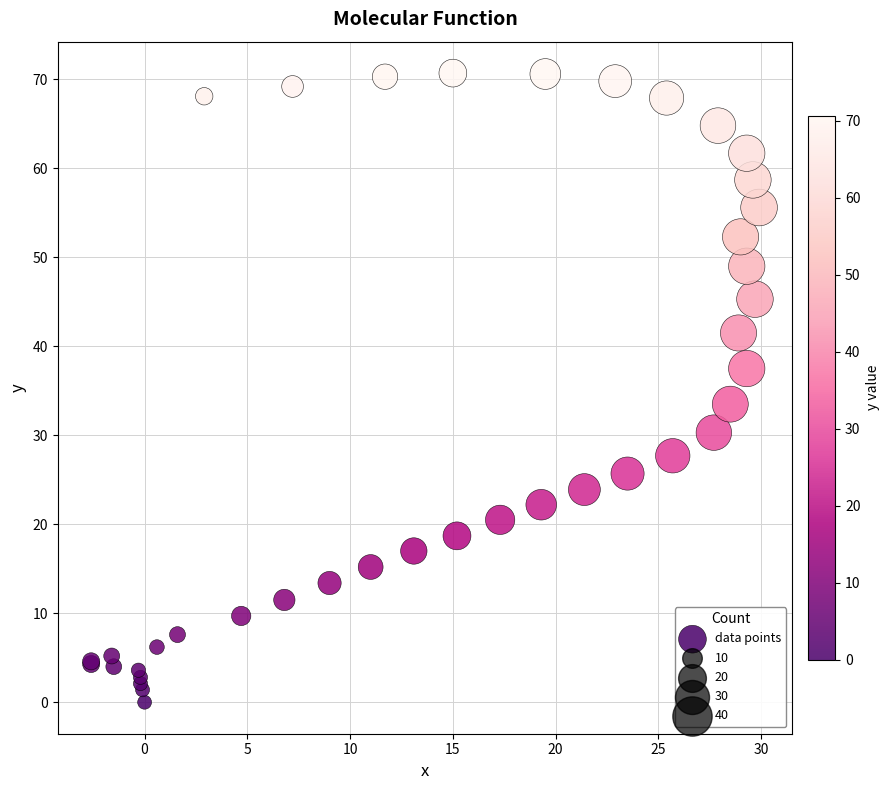

What Y value in the scatter plot is closest to 35?

33.5